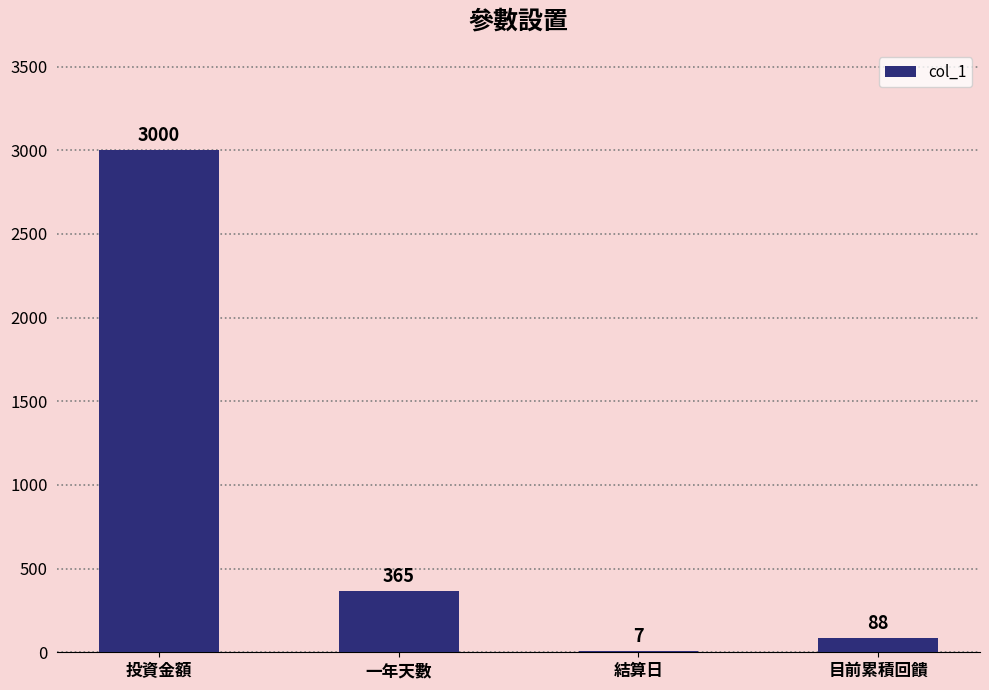

Reading left to right, list all the values displayed in this chart.

投資金額=3000	一年天數=365	結算日=7	目前累積回饋=88